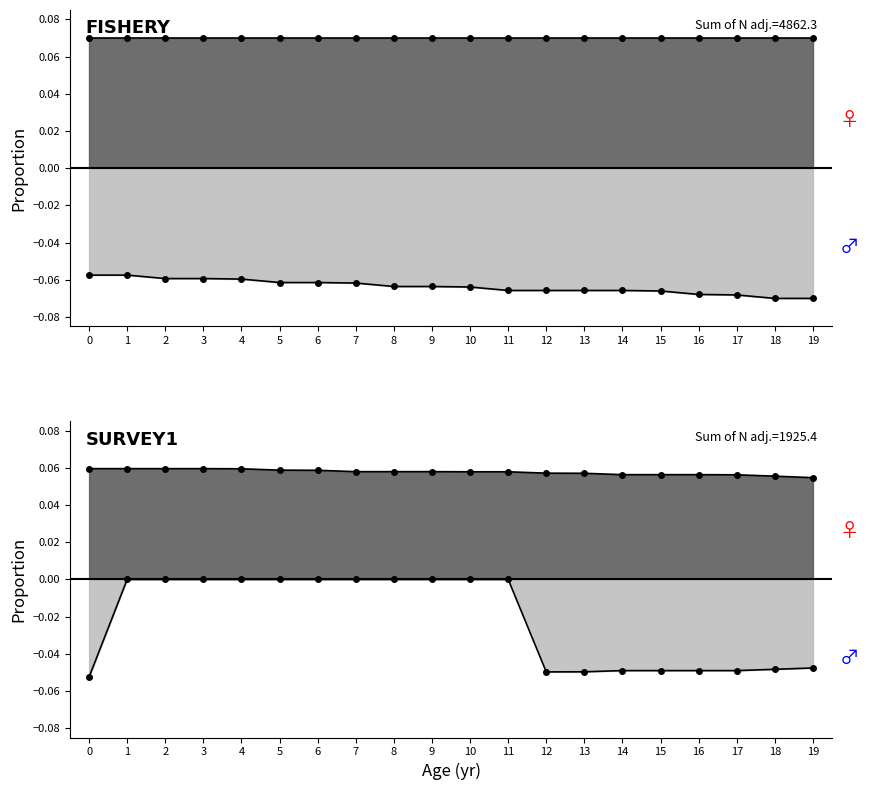

Reading right to left, transcribe all the data shown in this chart.

col_16_line: 19=0.1	18=0.1	17=0.1	16=0.1	15=0.1	14=0.1	13=0.1	12=0.1	11=0.1	10=0.1	9=0.1	8=0.1	7=0.1	6=0.1	5=0.1	4=0.1	3=0.1	2=0.1	1=0.1	0=0.1
col_18_line: 19=-0.1	18=-0.1	17=-0.1	16=-0.1	15=-0.1	14=-0.1	13=-0.1	12=-0.1	11=-0.1	10=-0.1	9=-0.1	8=-0.1	7=-0.1	6=-0.1	5=-0.1	4=-0.1	3=-0.1	2=-0.1	1=-0.1	0=-0.1
col_20_line: 19=0.1	18=0.1	17=0.1	16=0.1	15=0.1	14=0.1	13=0.1	12=0.1	11=0.1	10=0.1	9=0.1	8=0.1	7=0.1	6=0.1	5=0.1	4=0.1	3=0.1	2=0.1	1=0.1	0=0.1
col_22_line: 19=-0.0	18=-0.0	17=-0.0	16=-0.0	15=-0.0	14=-0.0	13=-0.0	12=-0.0	11=-0.0	10=-0.0	9=-0.0	8=-0.0	7=-0.0	6=-0.0	5=-0.0	4=-0.0	3=-0.0	2=-0.0	1=-0.0	0=-0.1